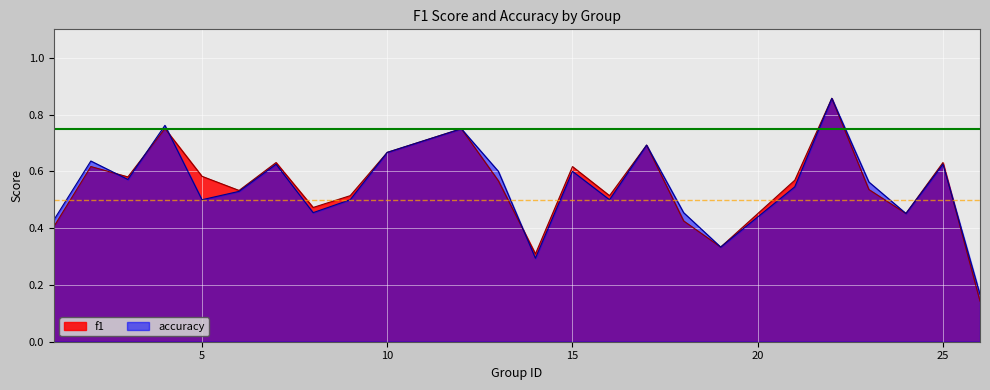

Is the value of accuracy at 23 greater than the value of f1 at 12?

No